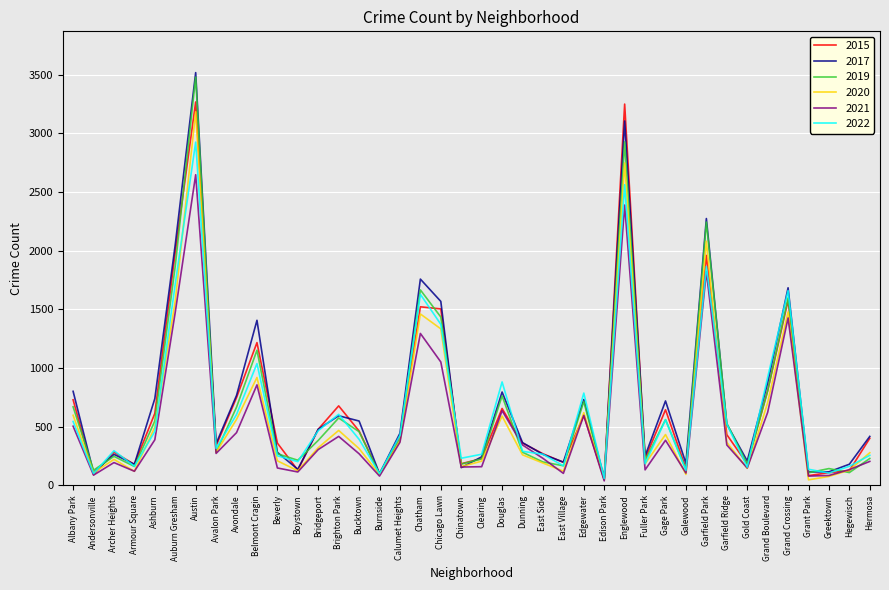

What is the maximum value shown in the chart?

3517